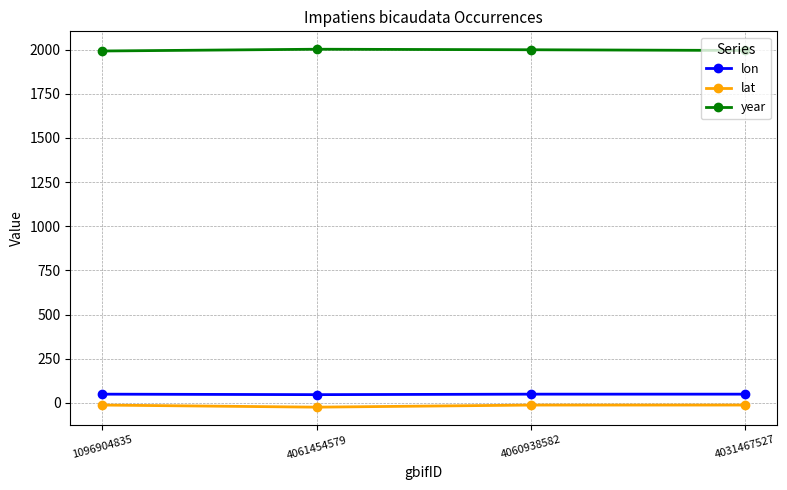

True or false: year and lon intersect in this chart.

False